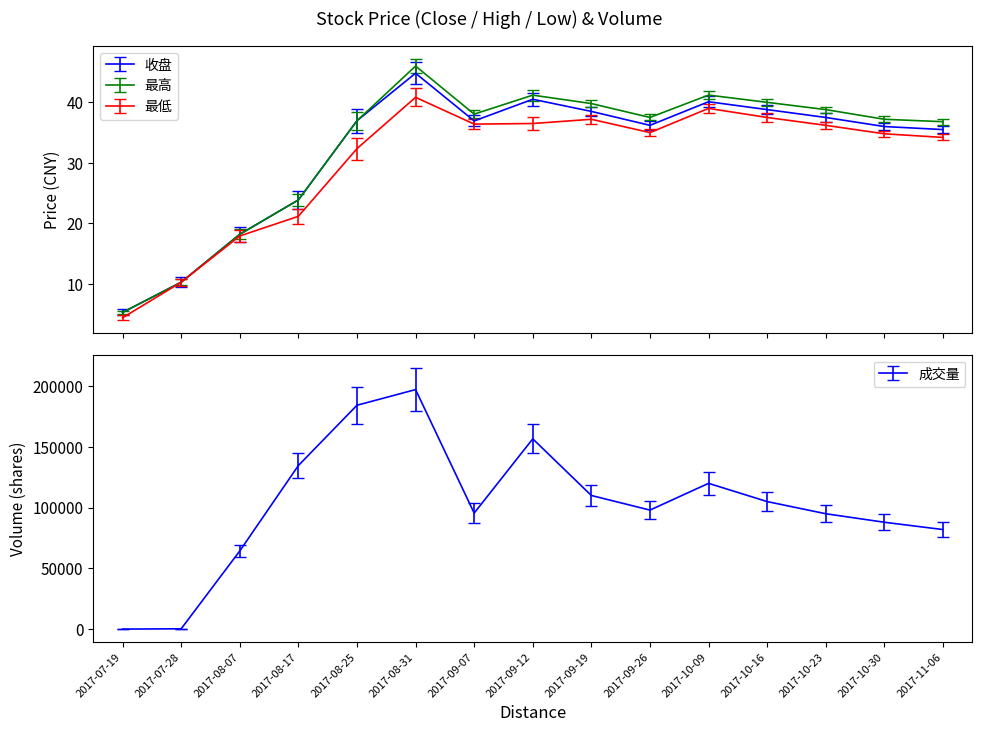

What is the average value of the 最高 series?

32.7